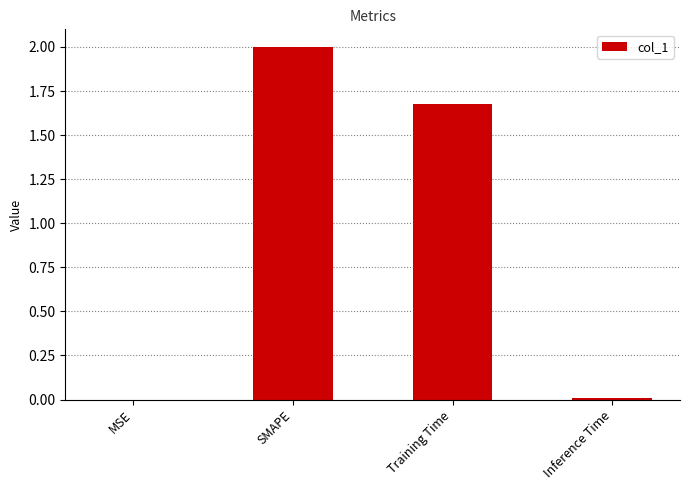

Is it true that the value at SMAPE is 3.2?

False